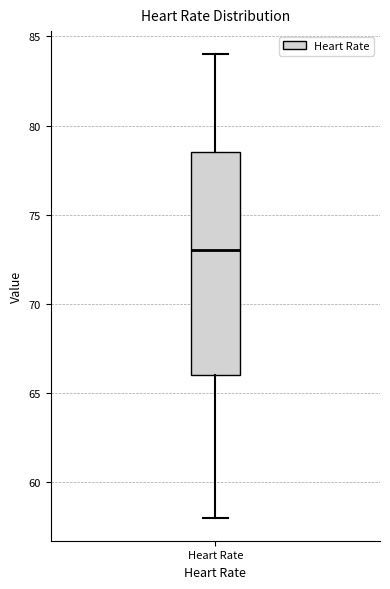

Read this box plot against the y-axis: the position of the median line, the range covered by the box, and the ends of both whiskers. The values are not printed on the chart, so give them approximately, as read against the axis.

median 73.0, box 66.0 to 78.5, whiskers 58.0 to 84.0